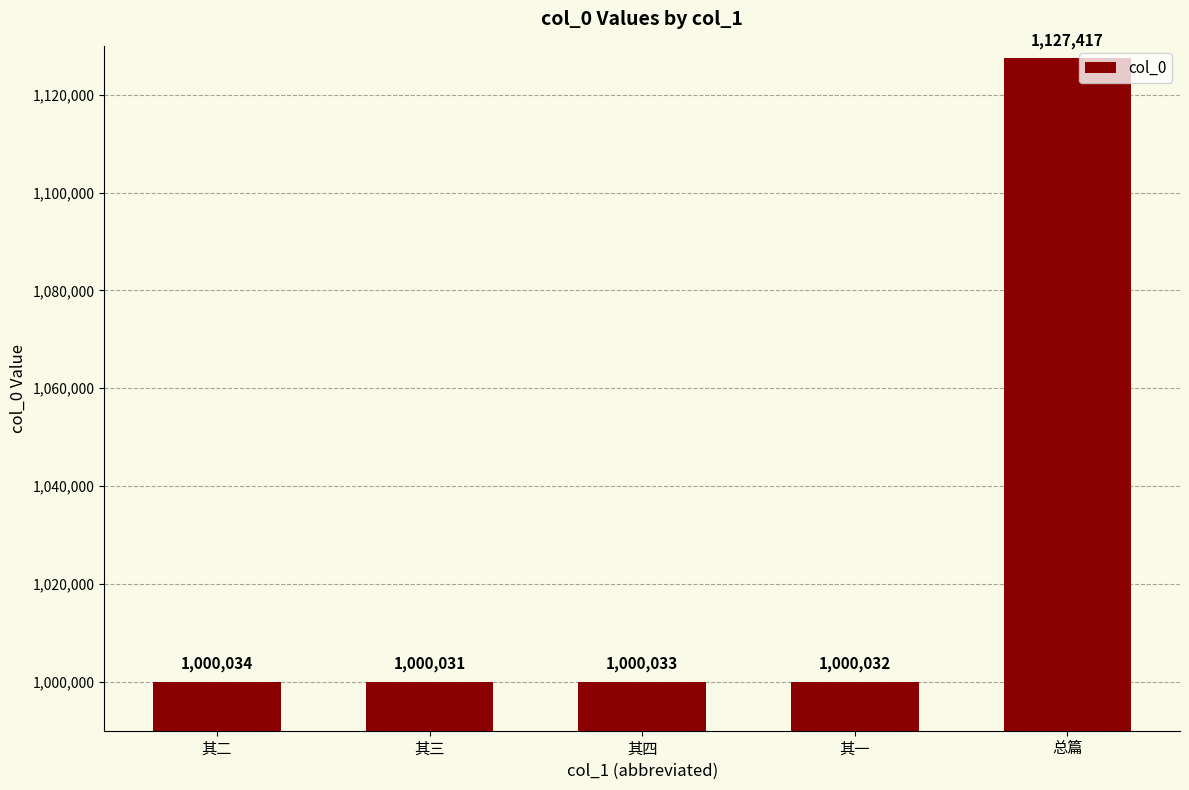

What is the value of the 4th bar from the left?

1000032